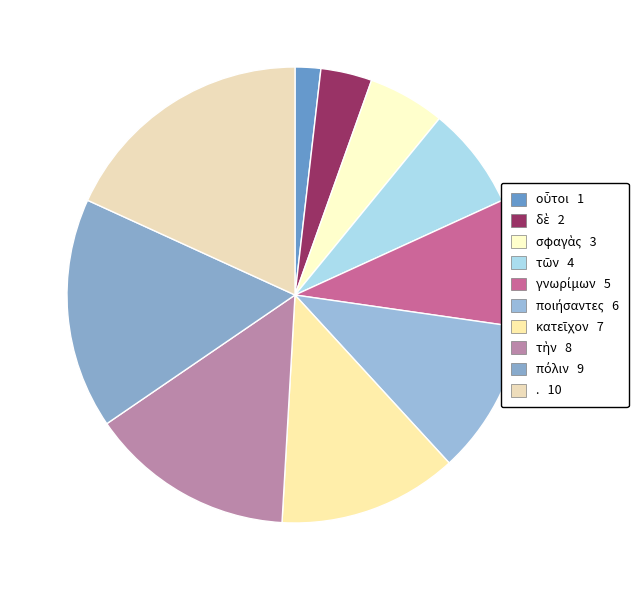

How many segments does this pie chart have?

10